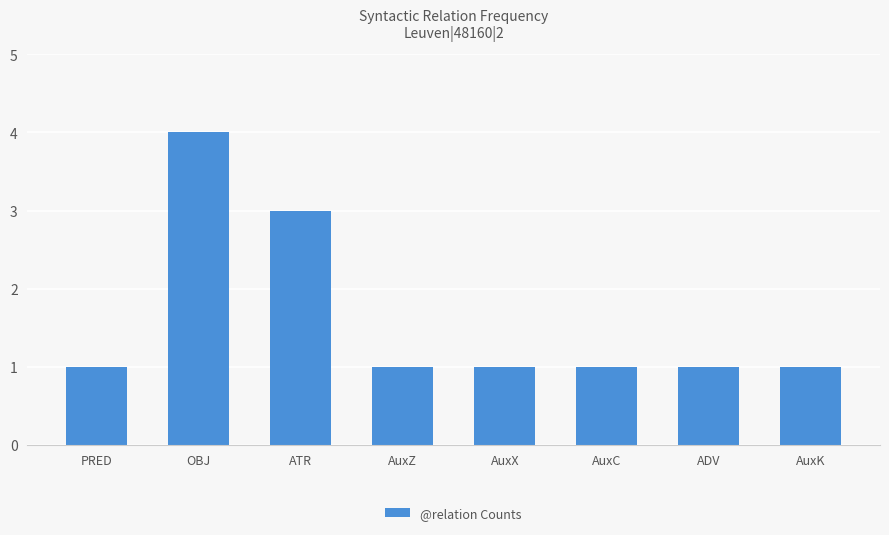

Which label corresponds to the largest value in the chart?

OBJ